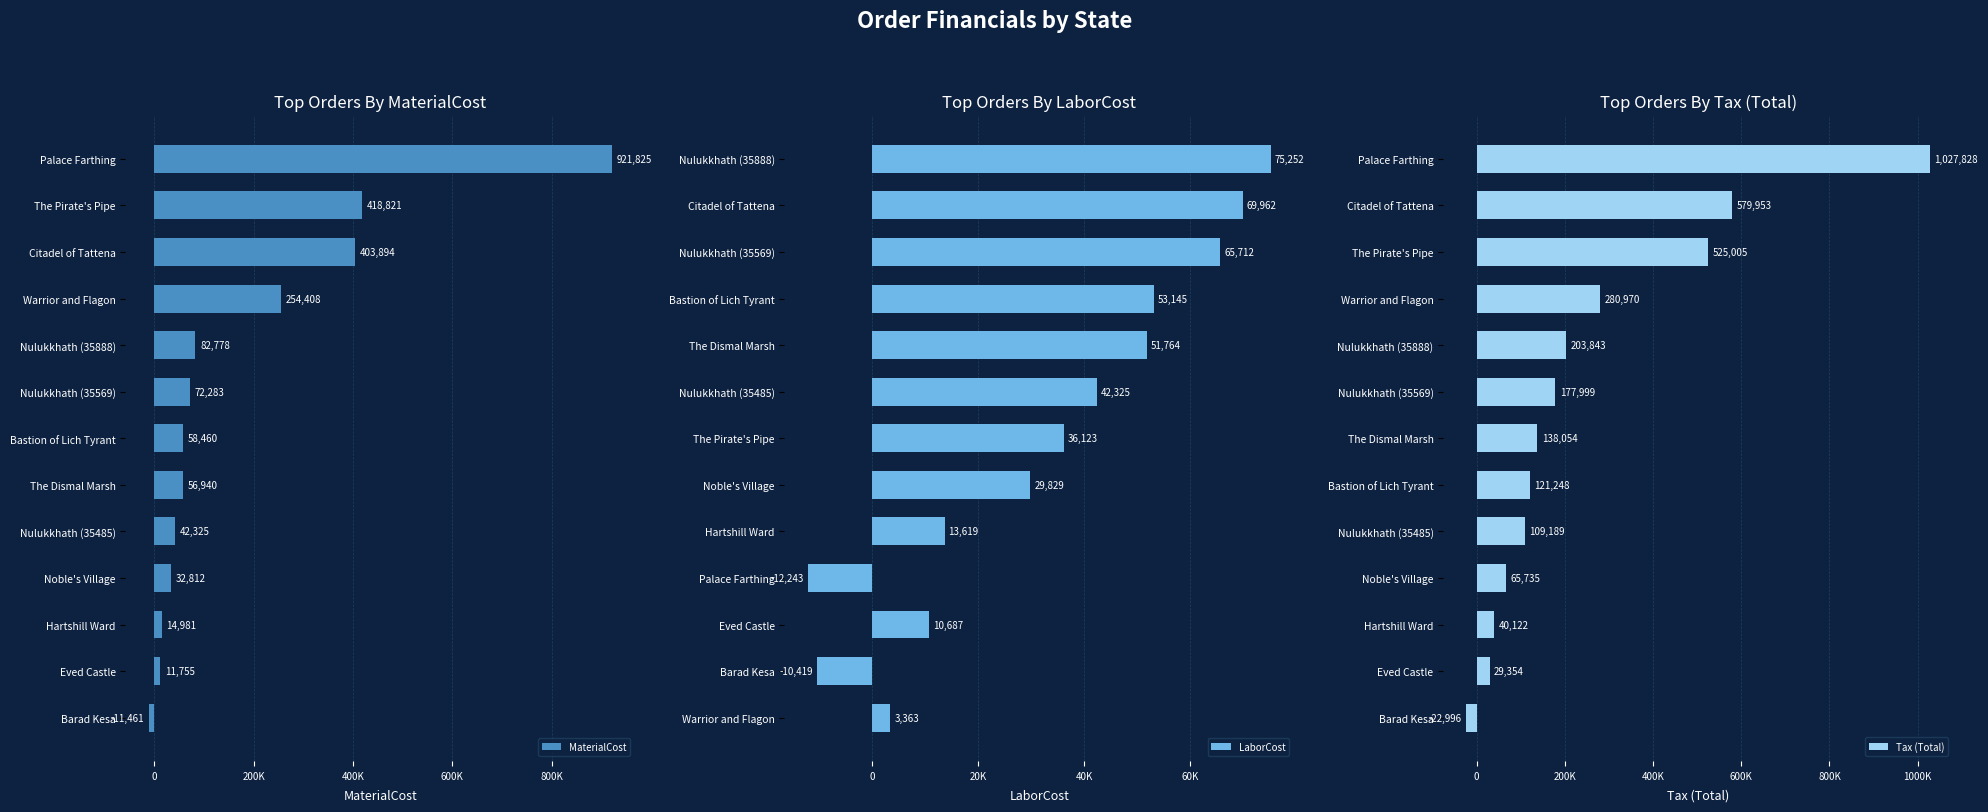

Rank the series by their maximum value, from lowest to highest.

LaborCost, MaterialCost, Tax (Total)